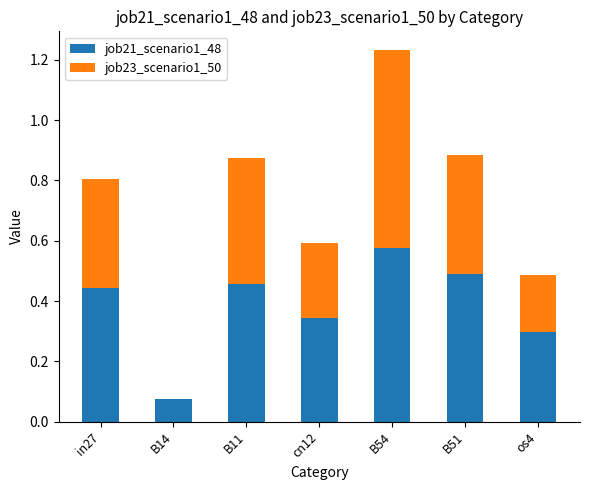

What is the sum of all job21_scenario1_48 values?

2.7